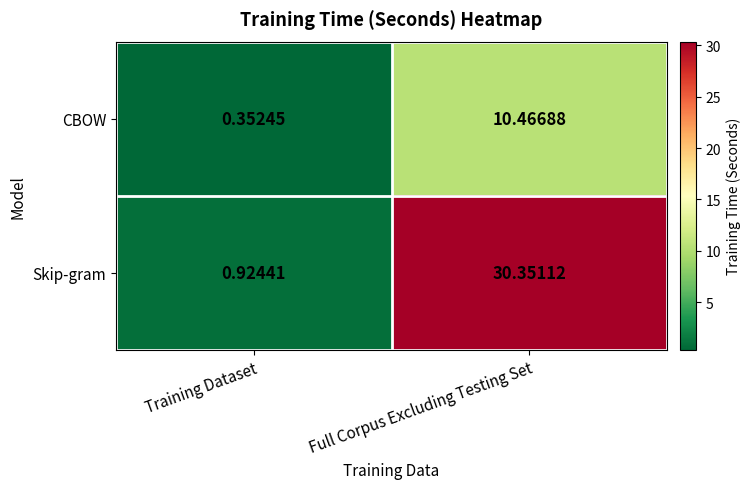

At which label does Skip-gram reach its minimum?

Training Dataset